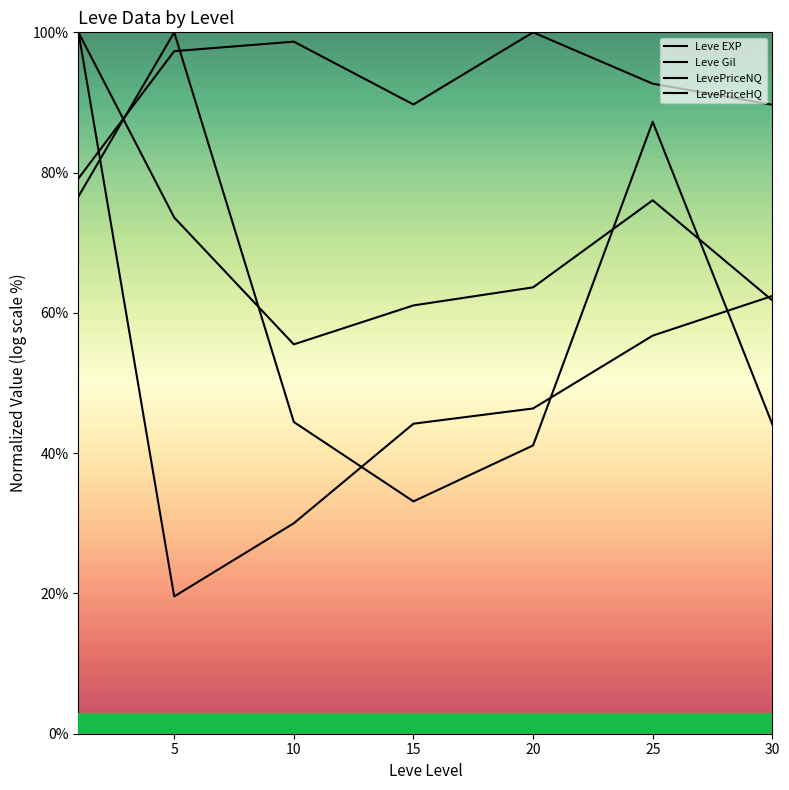

Does the chart have visible grid lines?

No